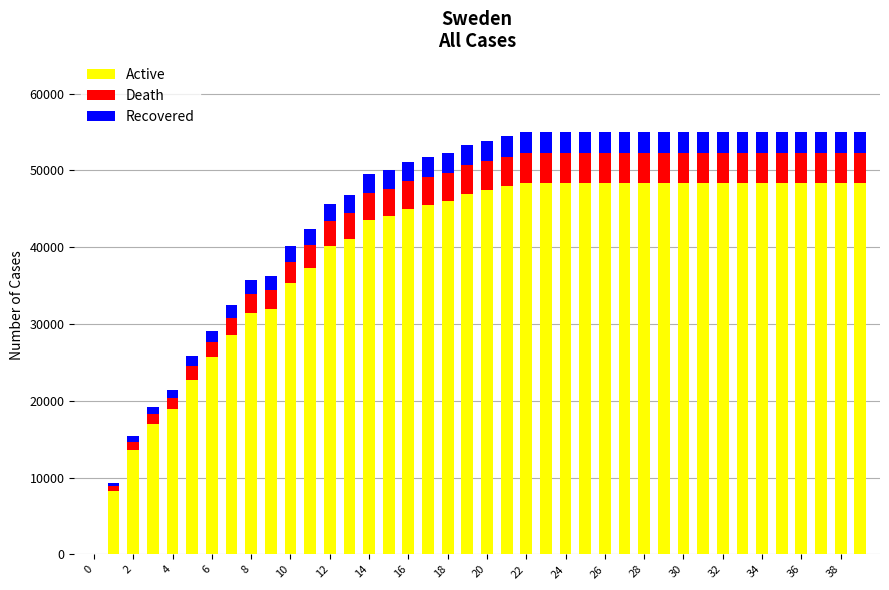

What is the sum of all Active values?

1589456.0